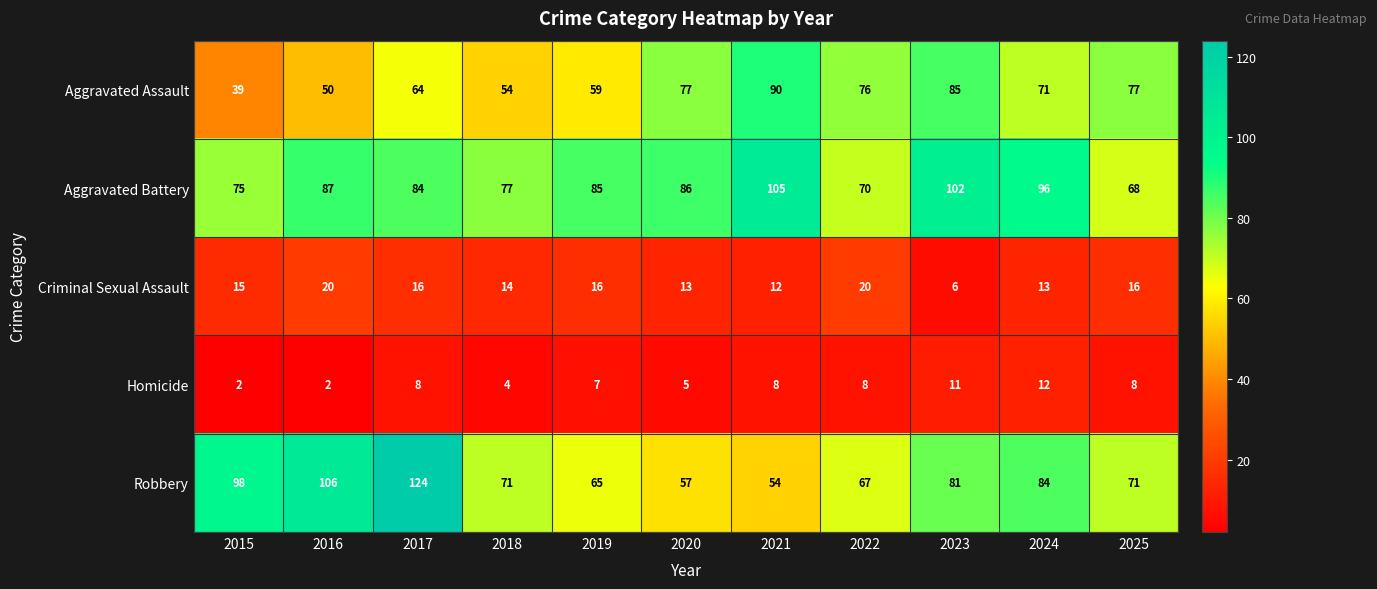

Is the value of Robbery at 2021 greater than the value of Aggravated Assault at 2015?

Yes